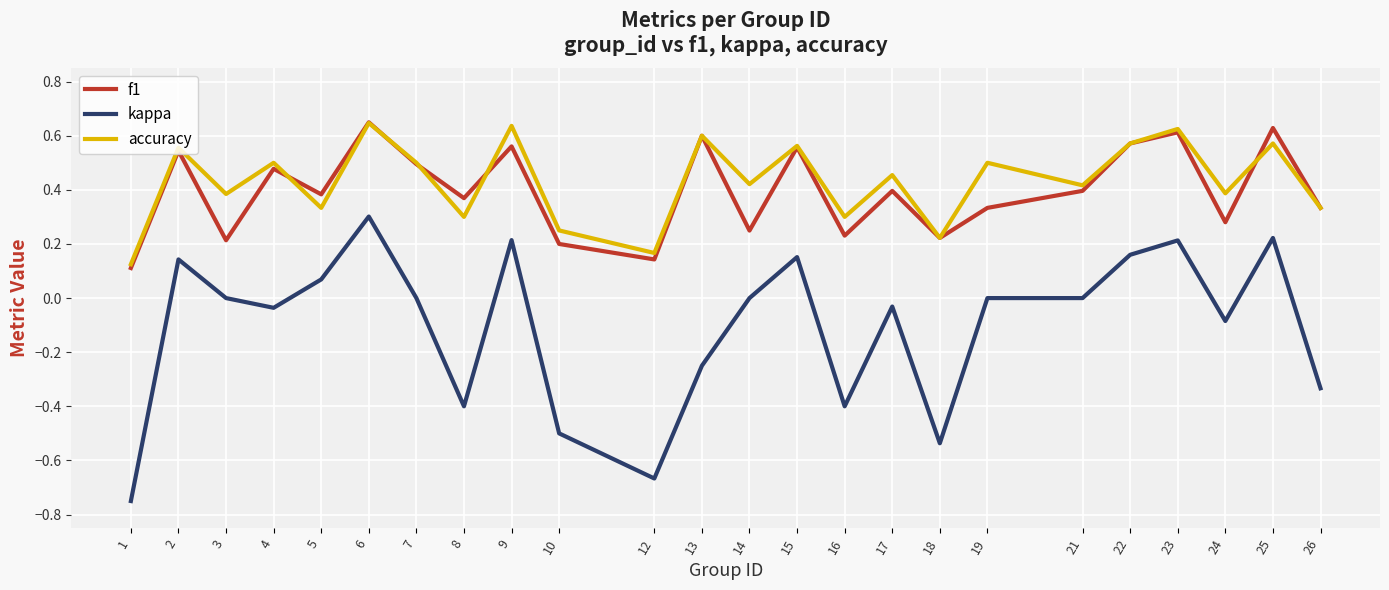

At which category is the sum across all series the highest?

6